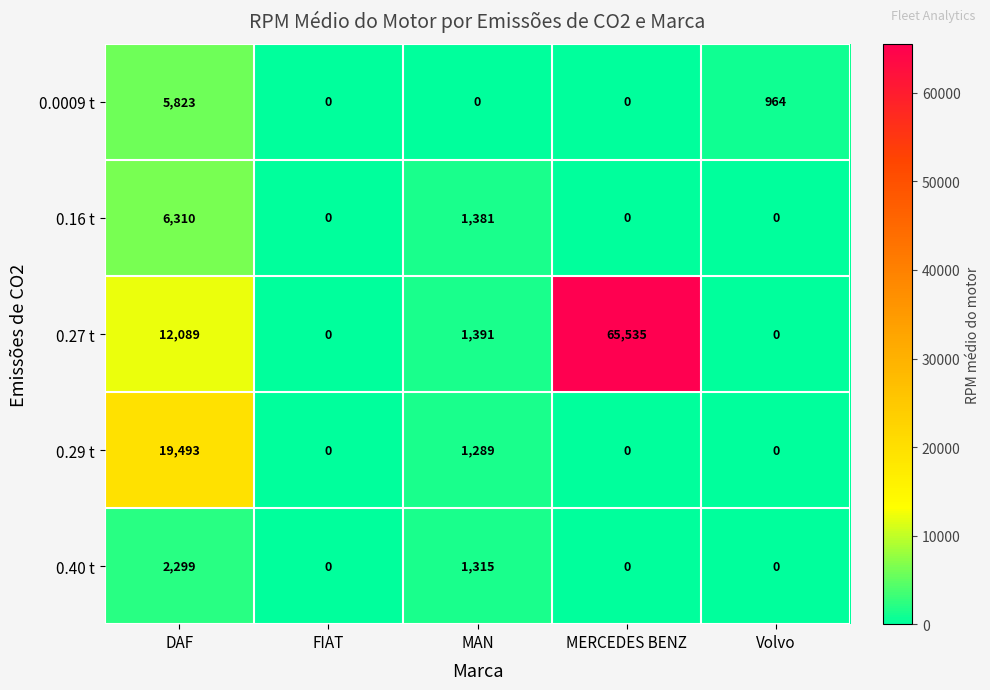

What is the maximum value shown in the chart?

65535